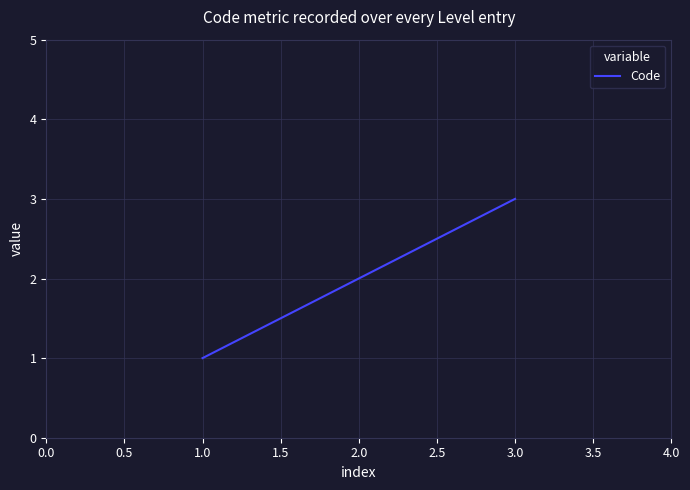

What is the approximate value at 1.0?

1